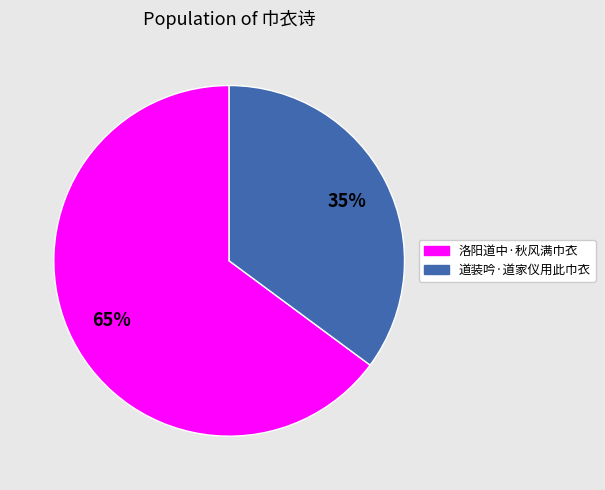

To the nearest percent, what is the difference between the 道装吟·道家仪用此巾衣 and 洛阳道中·秋风满巾衣 slice percentages?

30%